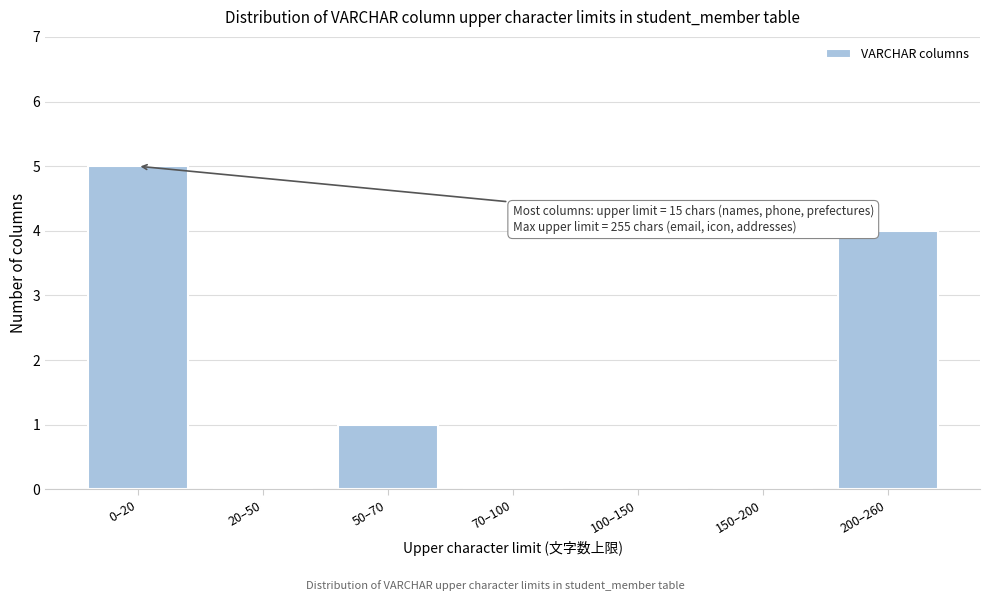

Reading left to right, extract all data points from this chart.

0–20=5	20–50=0	50–70=1	70–100=0	100–150=0	150–200=0	200–260=4